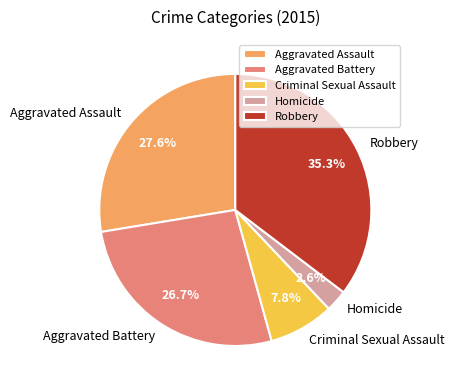

How many slices are in this pie chart?

5